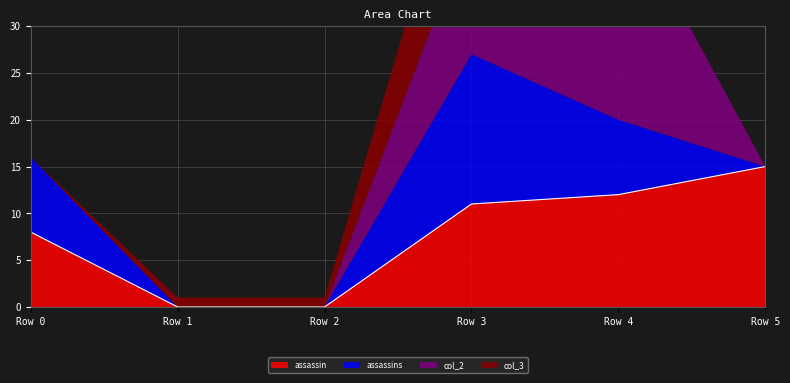

After their last crossing, which series has the higher values: assassins or col_2?

col_2